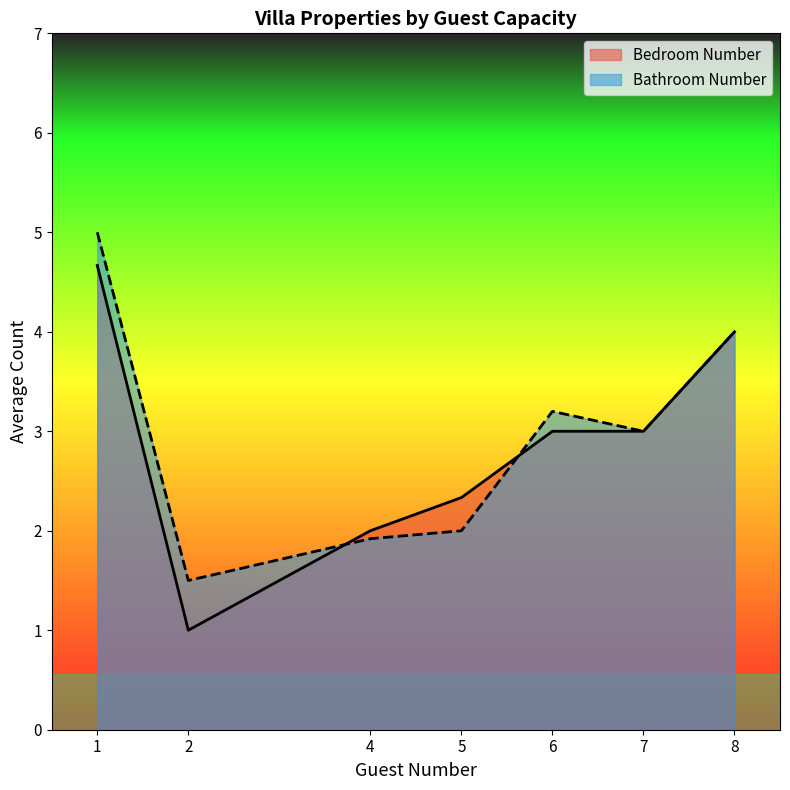

Is the value of Bedroom Number at 8 greater than the value of Bathroom Number at 6?

Yes